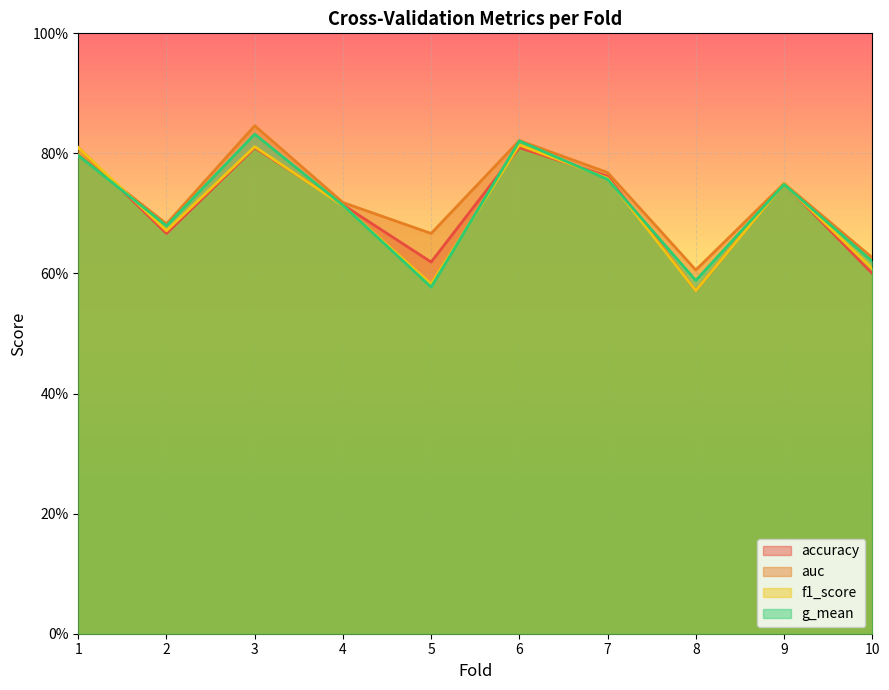

True or false: f1_score has a value of 0.9 at 8.

False